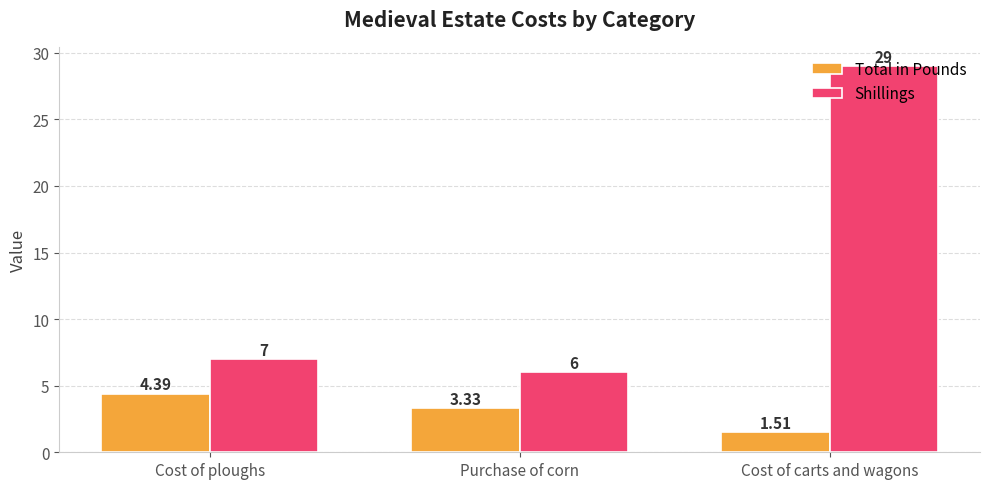

List the series in order of their peak value, lowest first.

Total in Pounds, Shillings